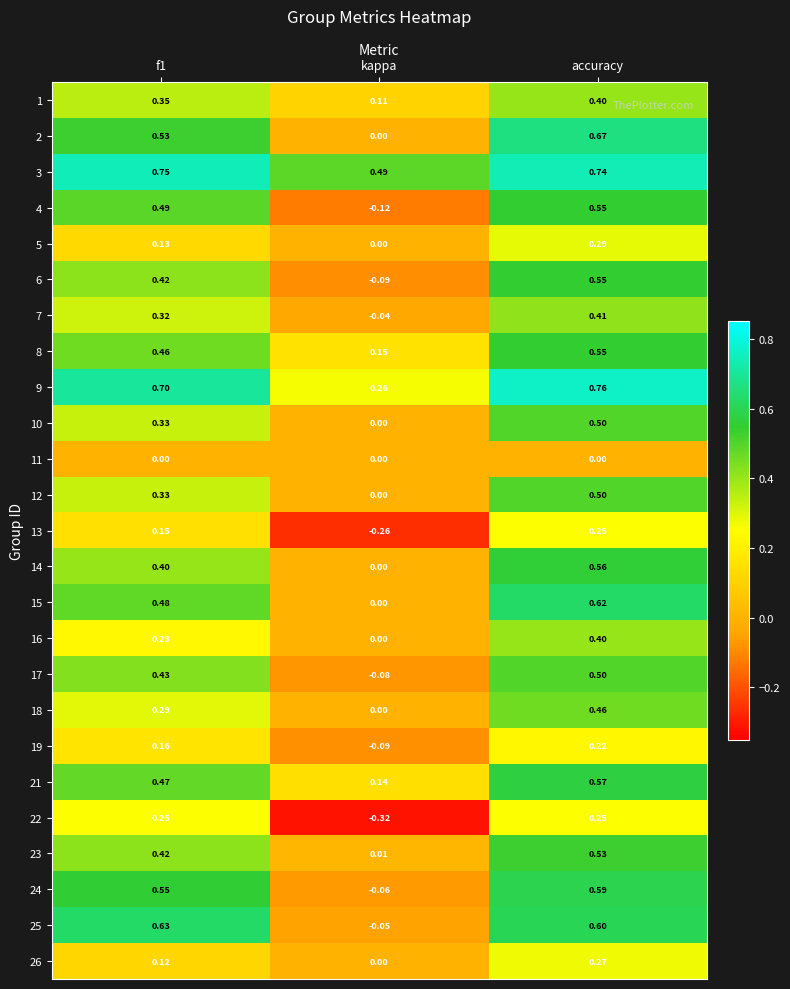

Where is 1 nearest to the value 0?

kappa